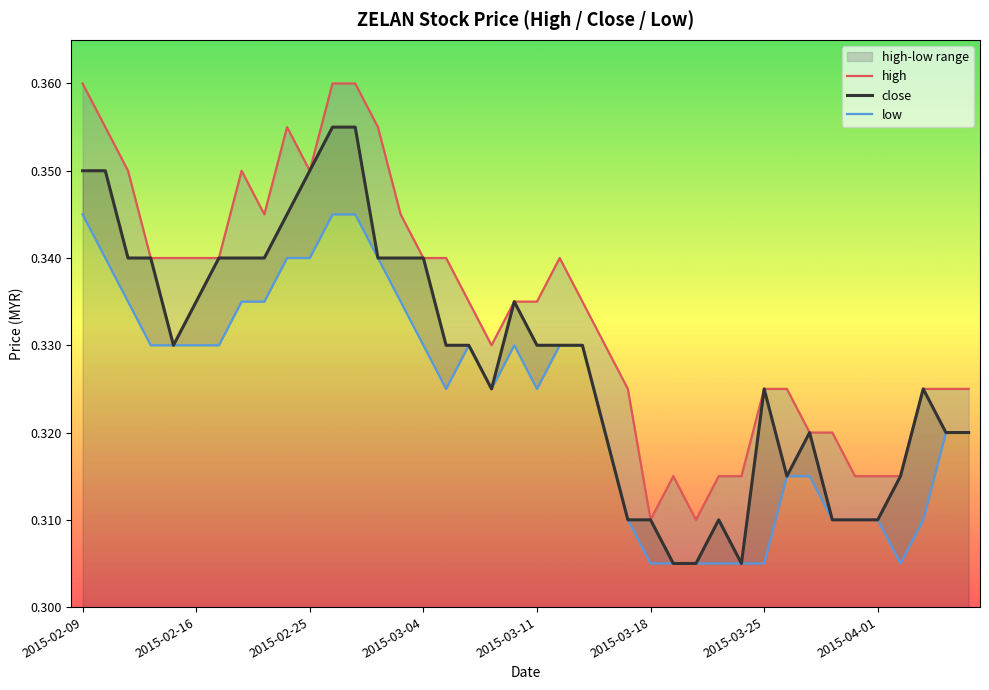

Is it true that high equals 0.4 at 32?

False